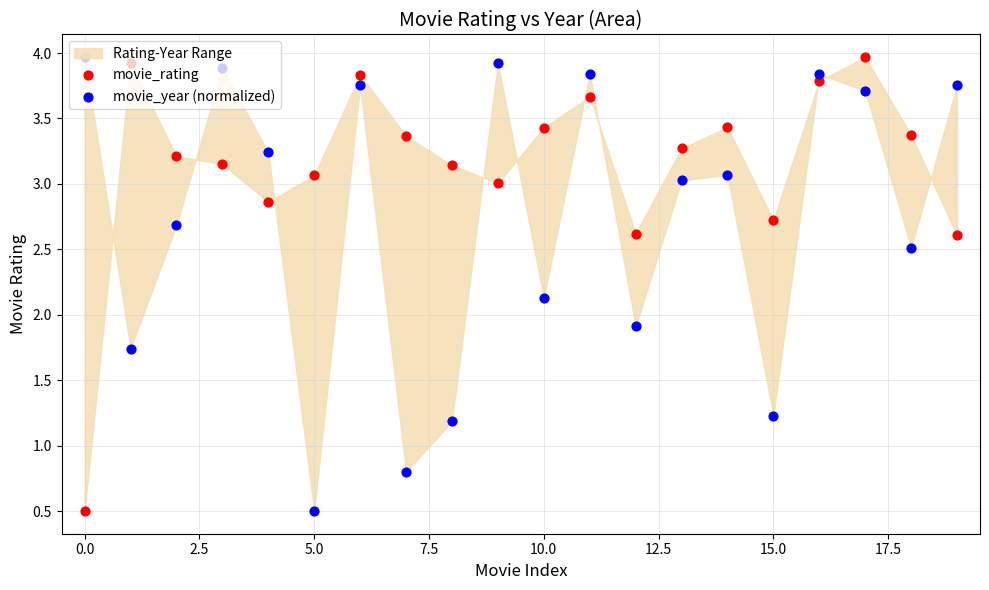

Is the value of movie_year (normalized) at 18 greater than the value of movie_rating at 13?

No